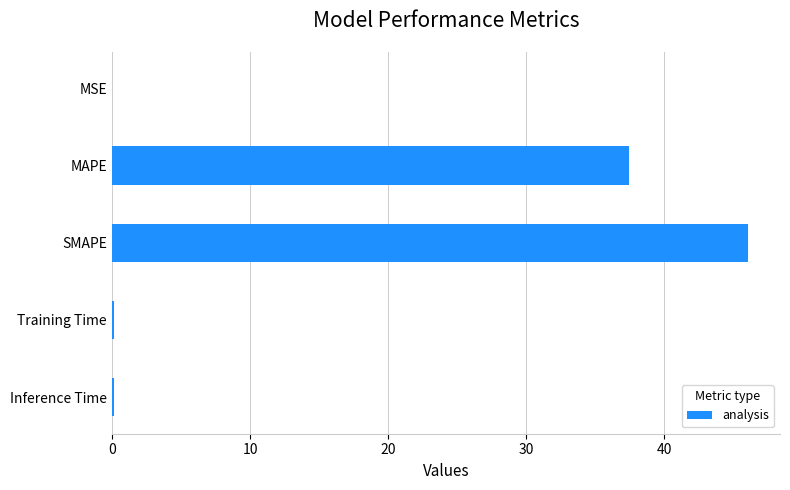

What is the sum of all values?

83.9